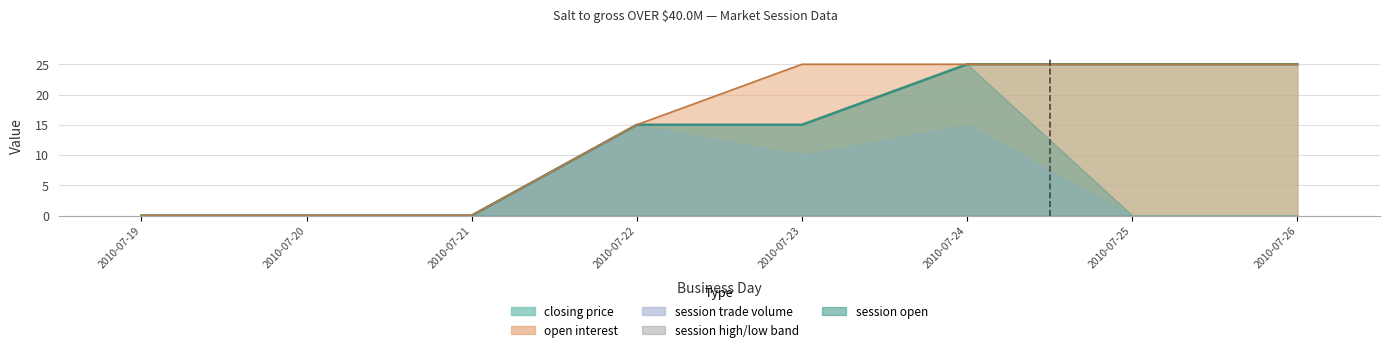

How many session open values are between 0 and 15?

7